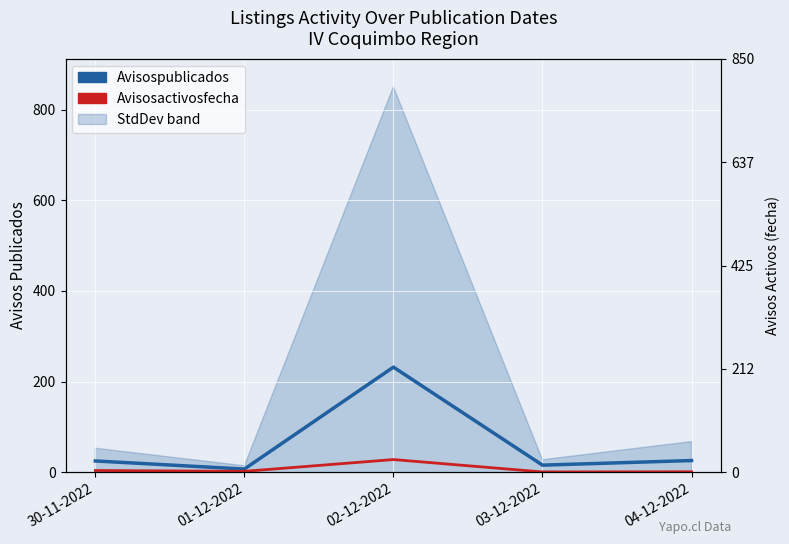

Is this an area chart (filled region under the line)?

No